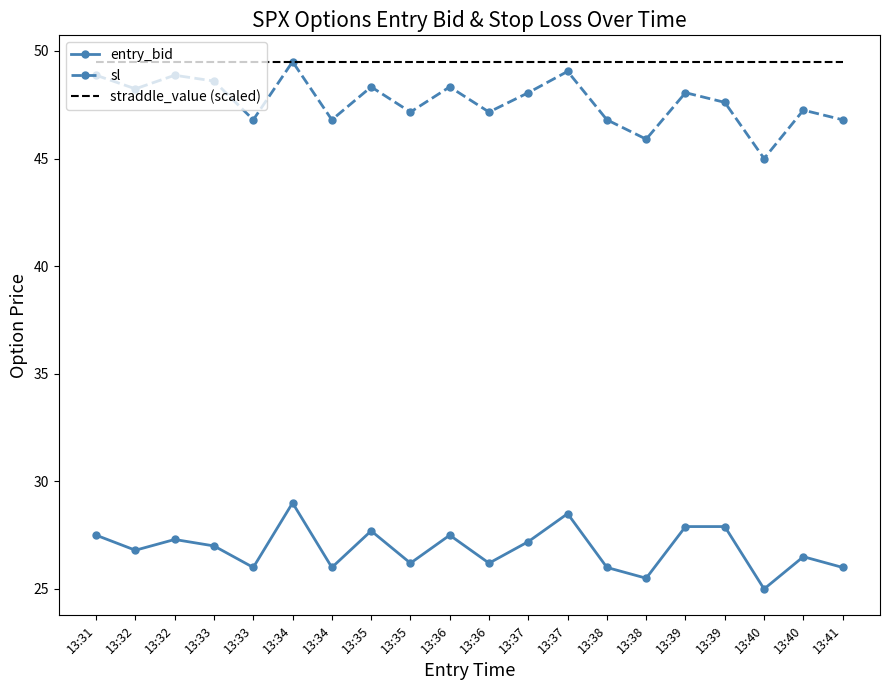

Is the value of straddle_value (scaled) at 13:33 greater than the value of sl at 13:41?

Yes